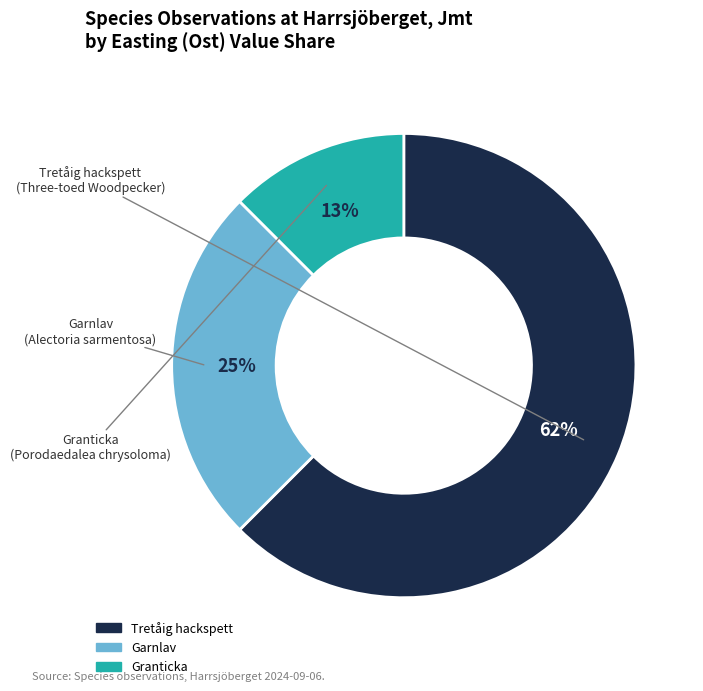

To the nearest percent, what is the average slice percentage?

33%